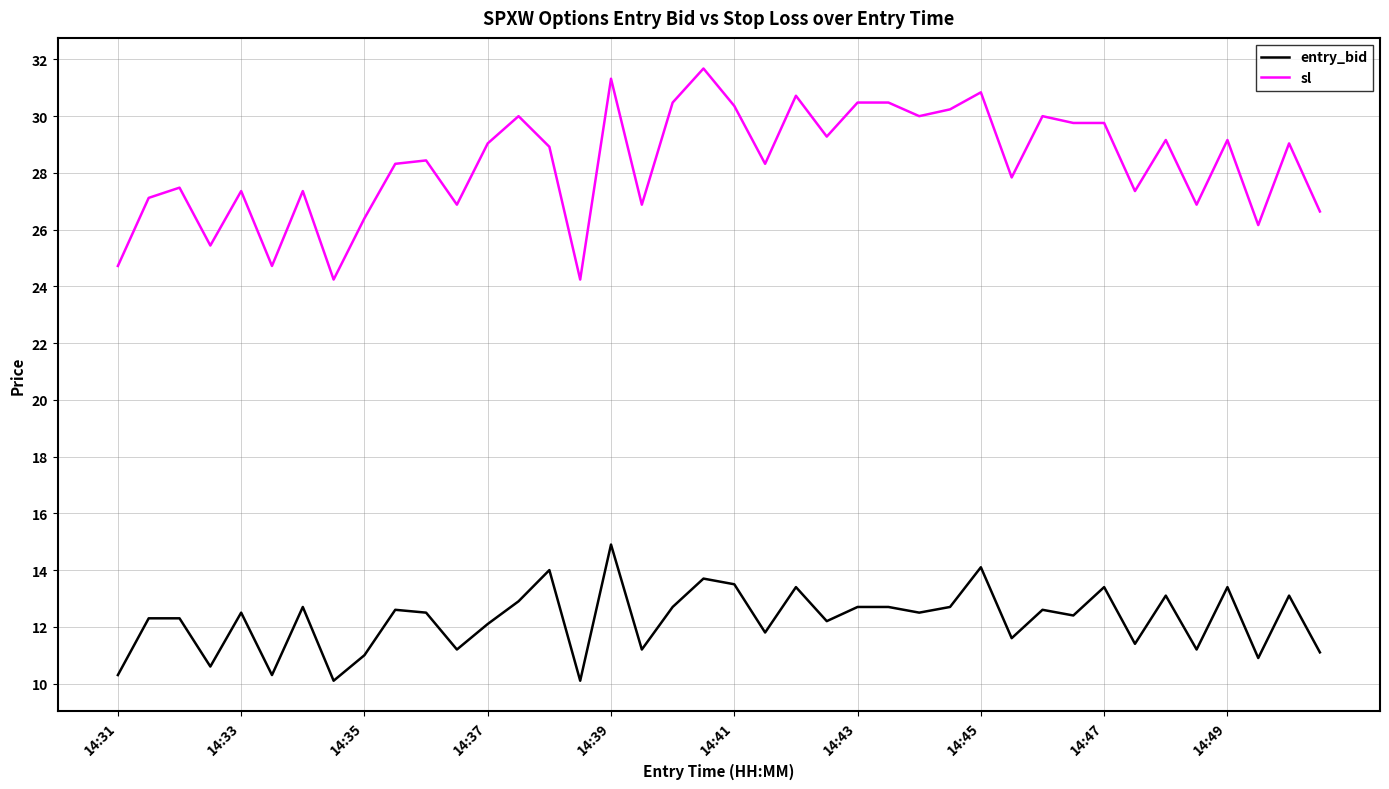

What is the difference between the maximum and minimum values in the sl series?

7.4